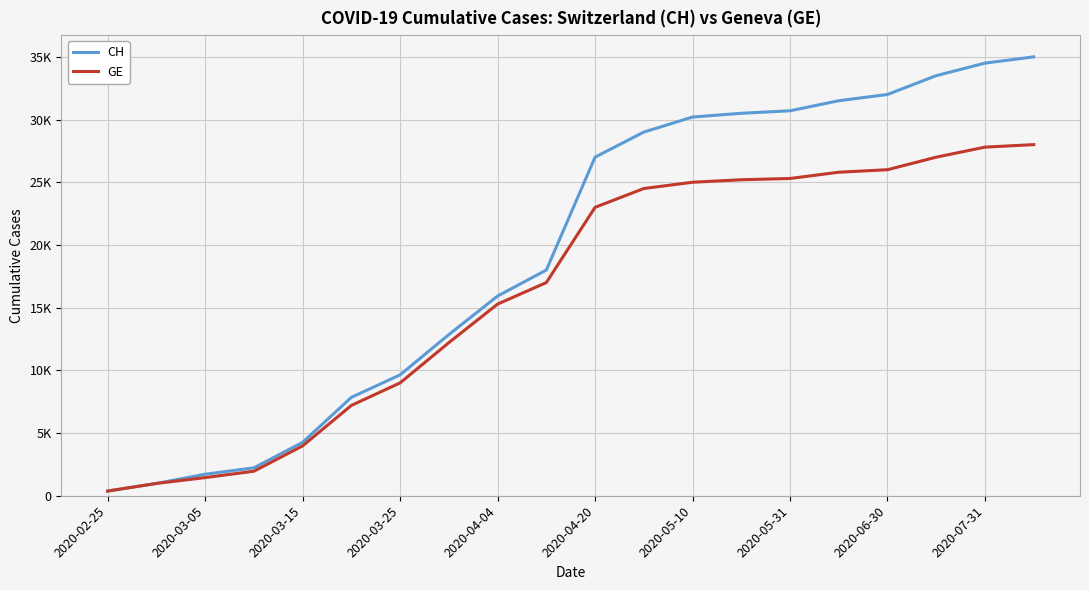

True or false: CH and GE cross at least once.

False